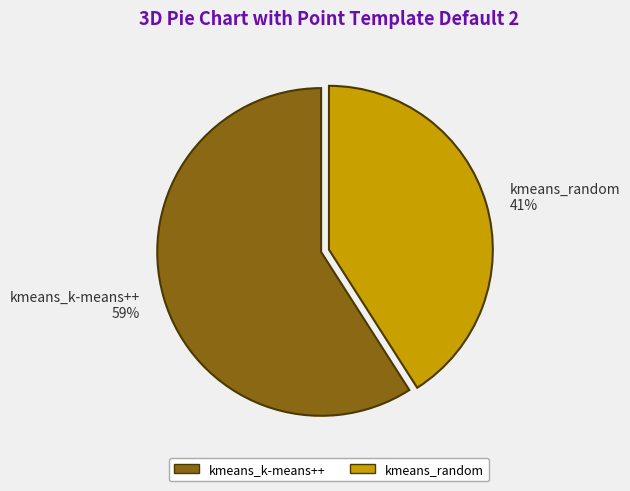

True or false: kmeans_random accounts for 41% of the total.

True